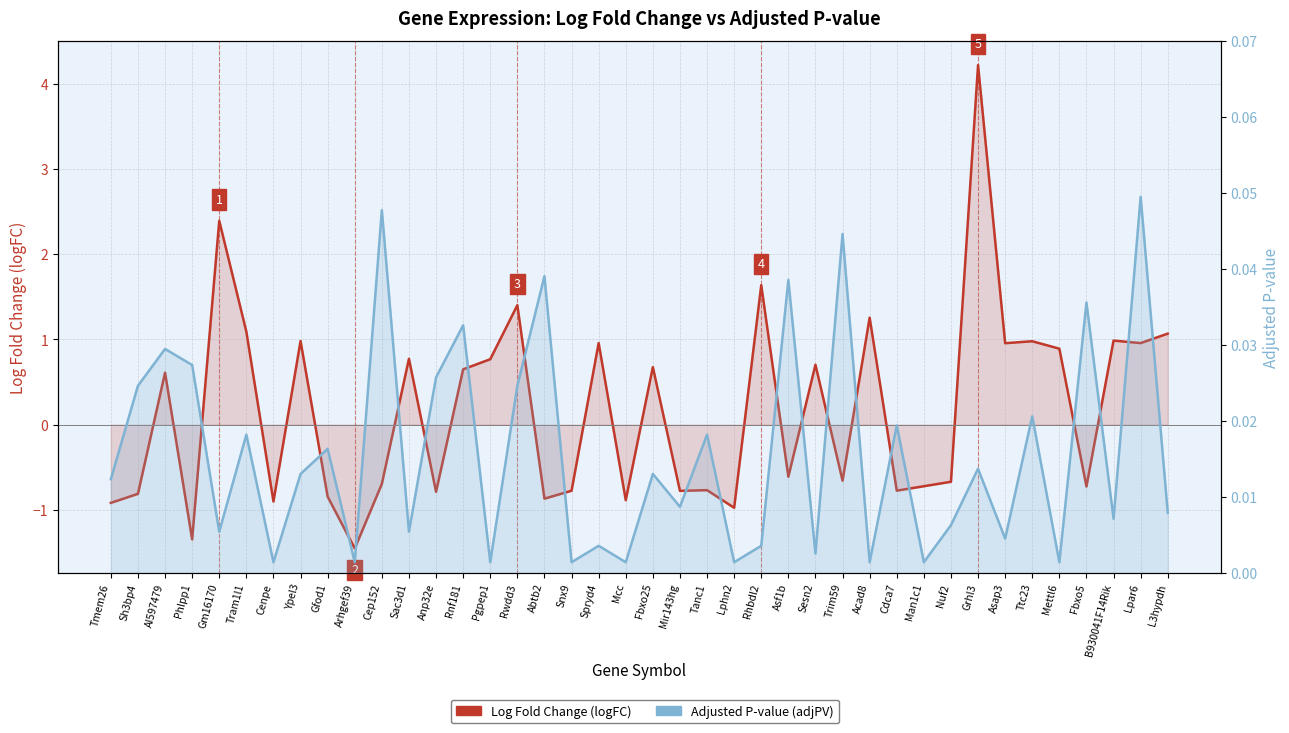

What is the label of the 23rd point from the left?

Tanc1